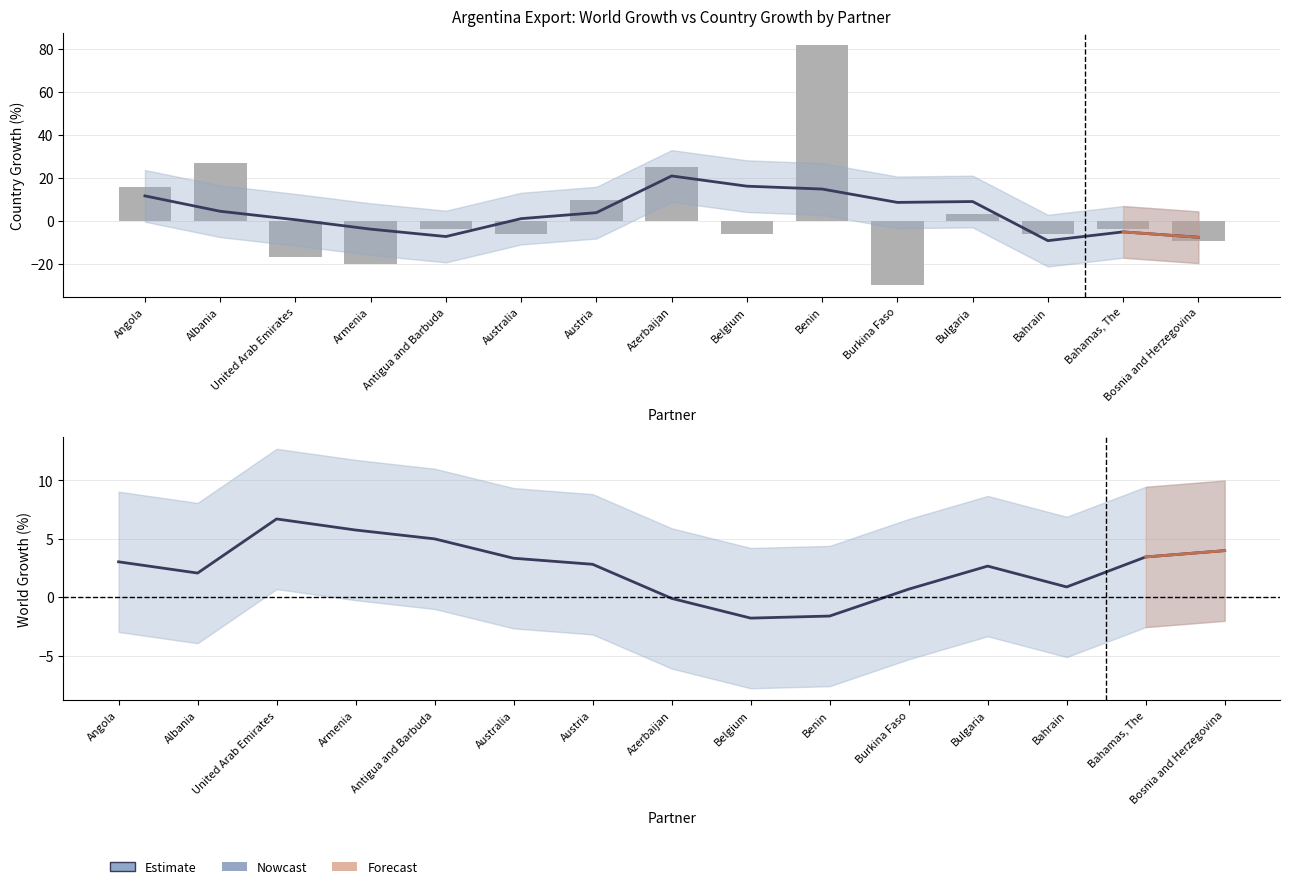

What is the value of the Country Growth (%) bar at the 1st from the left?

16.0